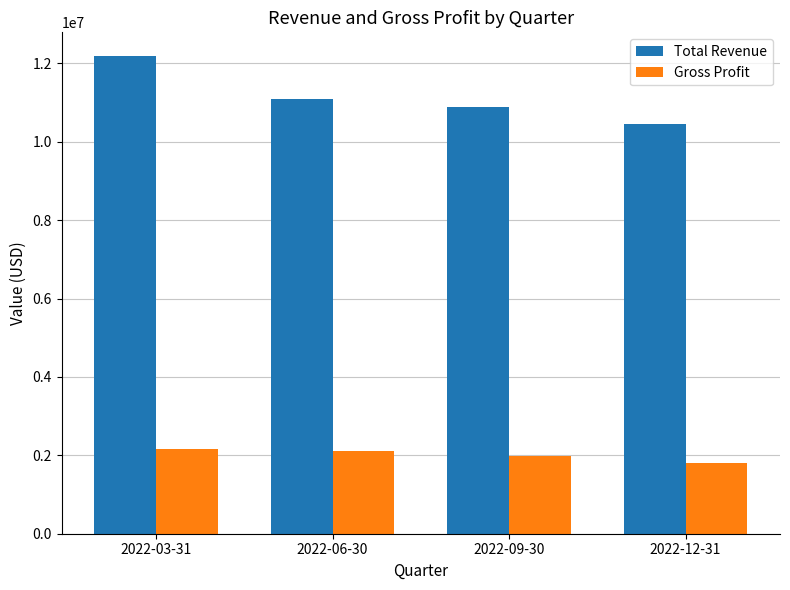

At how many categories does at least one series exceed 4148290?

4